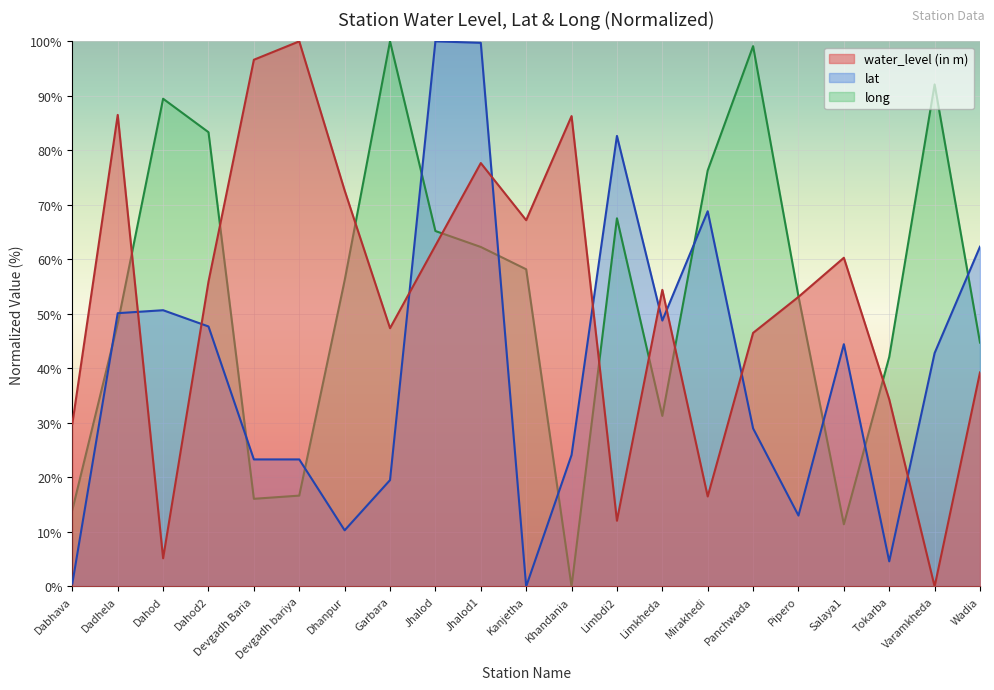

Does the chart display data point markers on the line(s)?

No